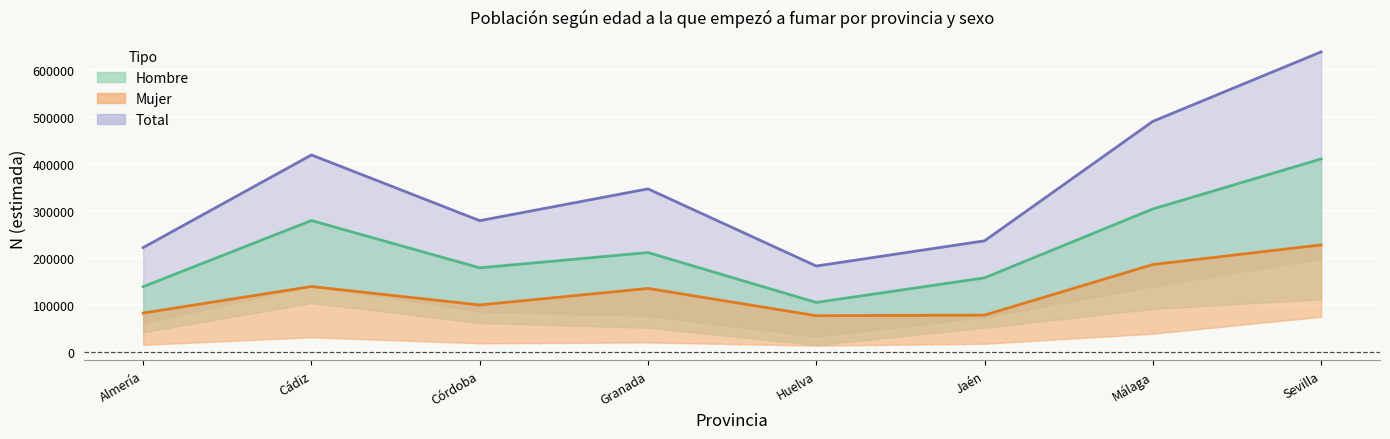

What is the difference between the Mujer values at Huelva and Cádiz?

62044